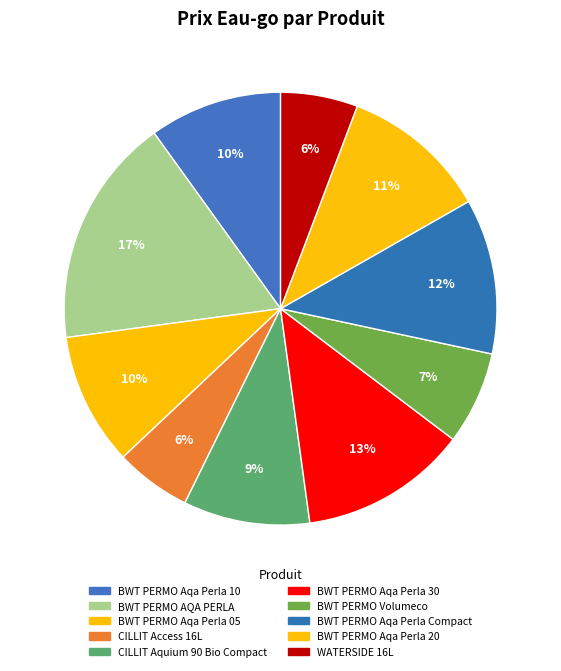

How many slices are in this pie chart?

10